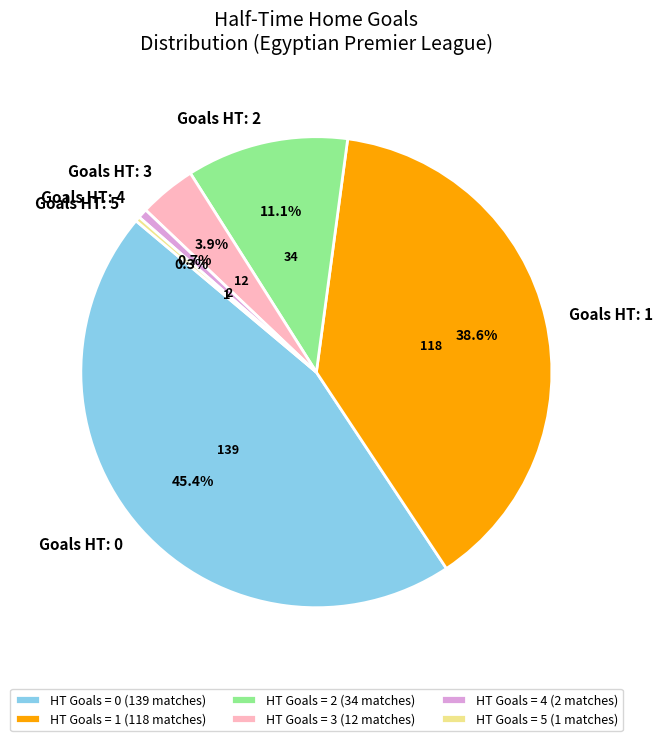

Which slice is the largest?

HT Goals = 0 (139 matches)